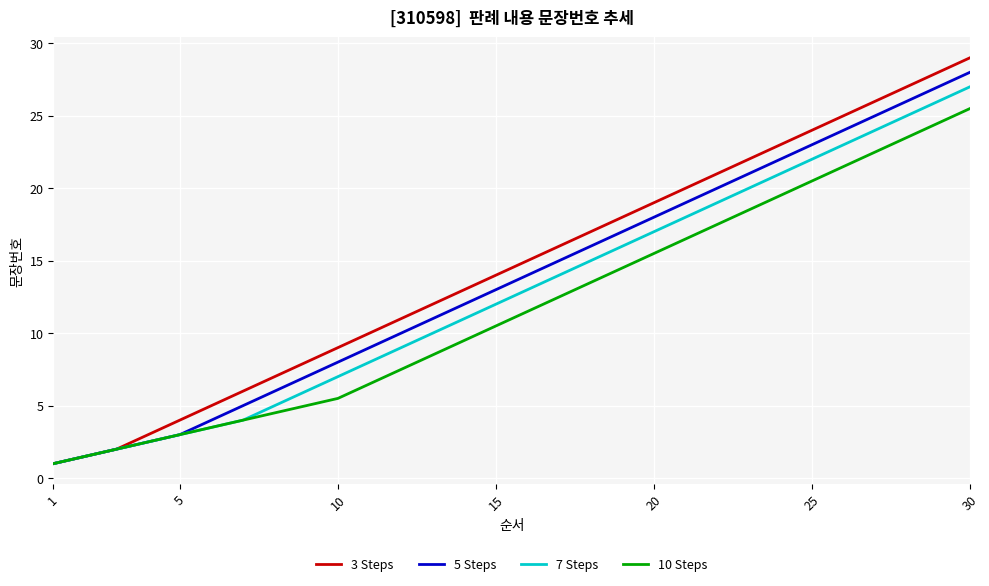

Which series has the widest spread of values?

3 Steps